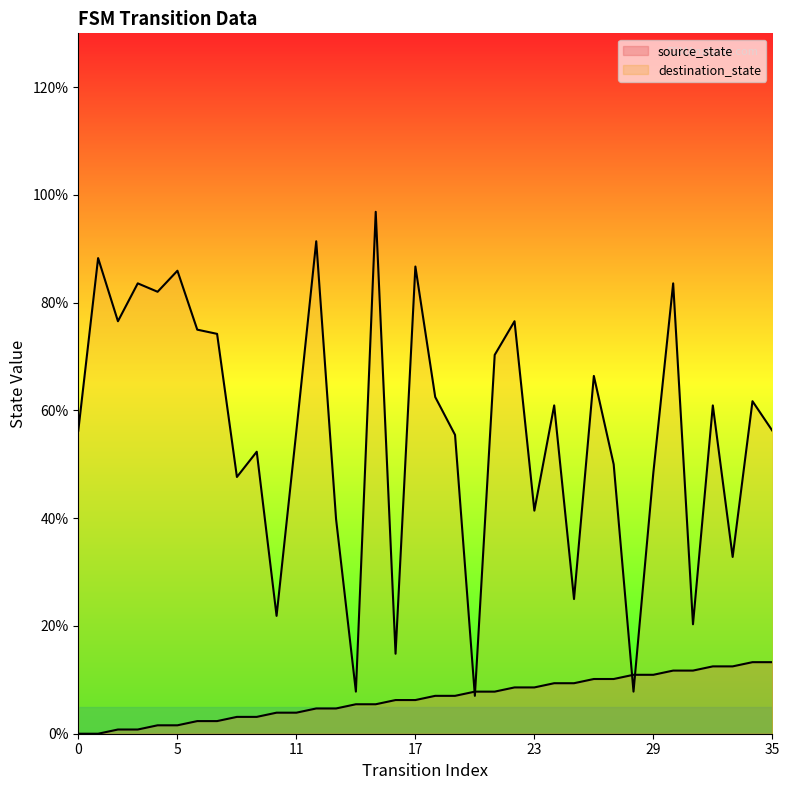

What is the maximum value shown in the chart?

96.9